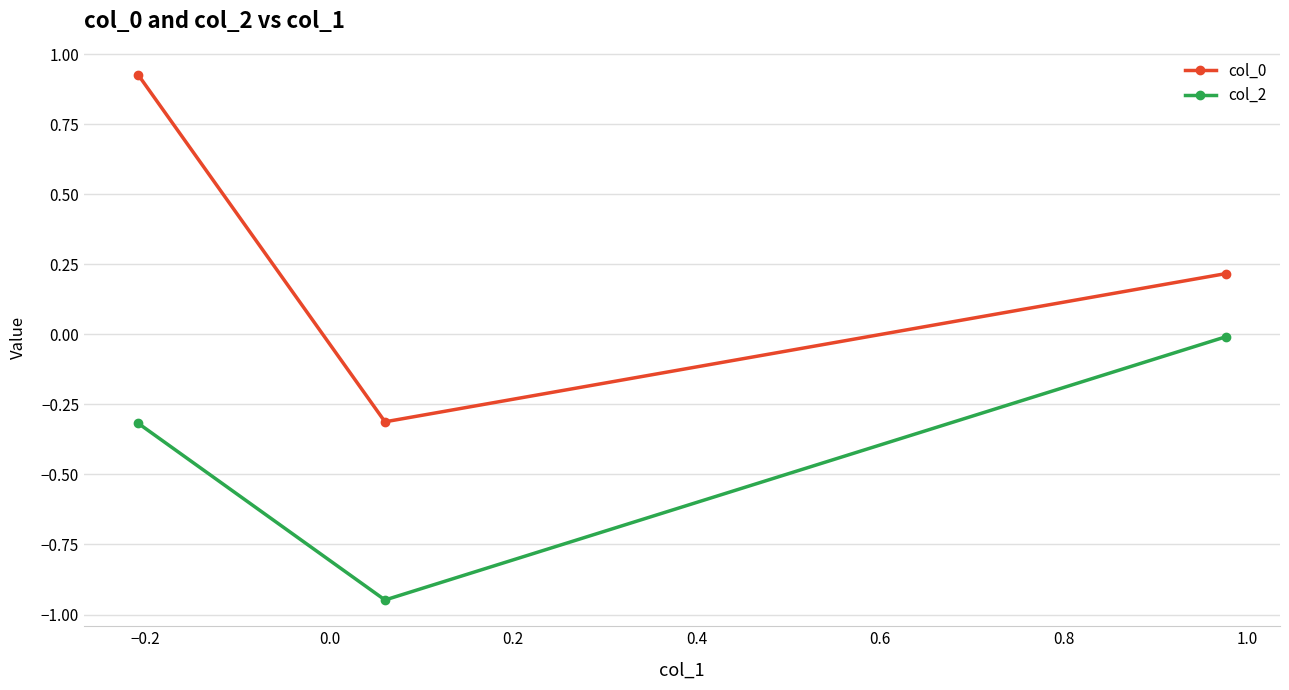

What is the sum of all col_0 values?

0.8